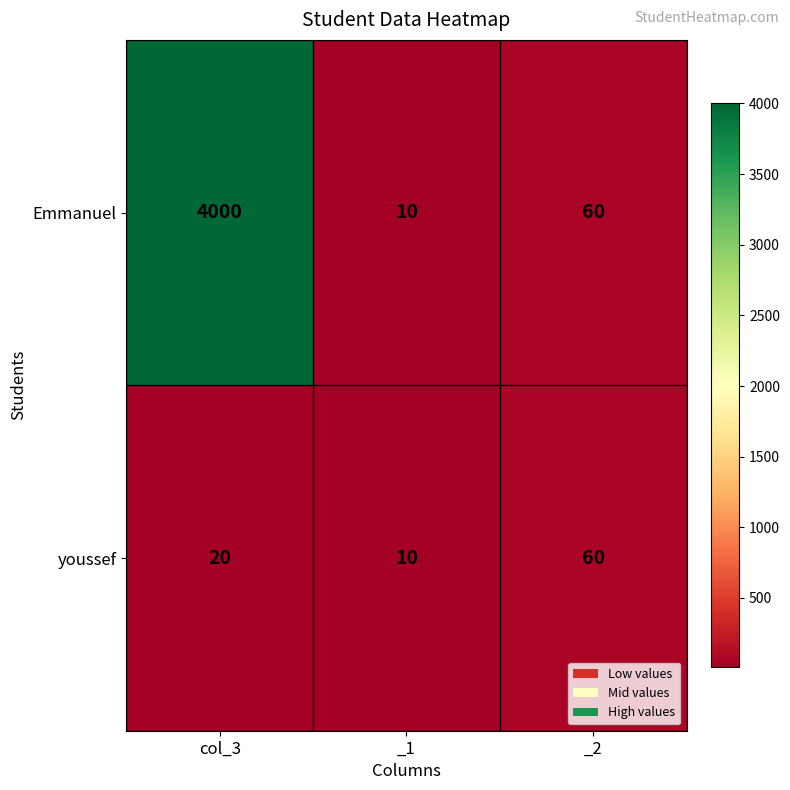

At how many categories does at least one series exceed 1977?

1